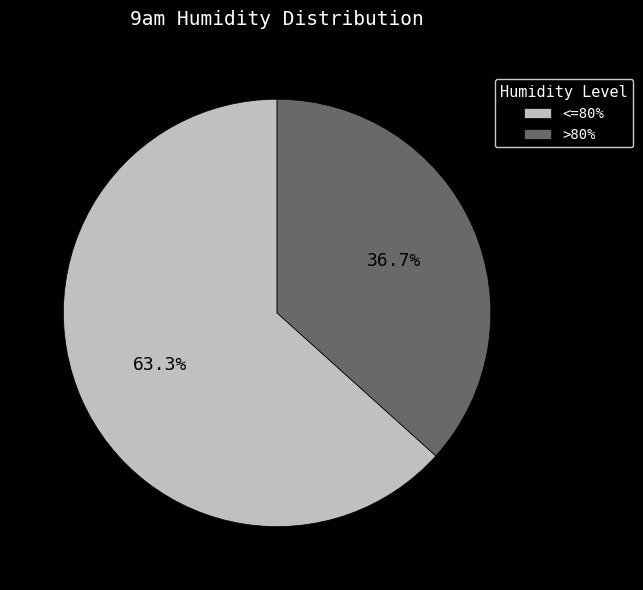

Which category has the biggest portion of the pie?

<=80%